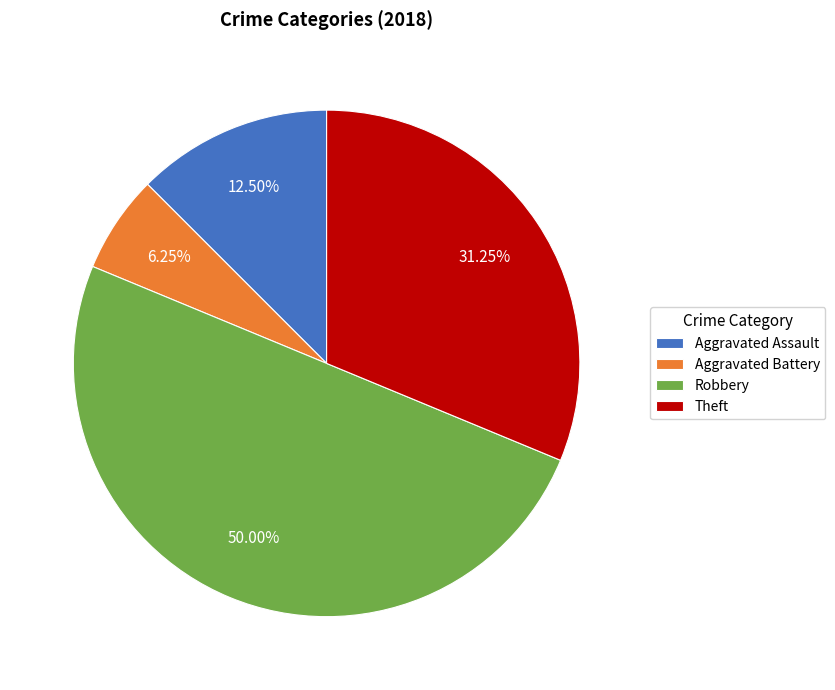

Which has a higher value, Robbery or Aggravated Assault?

Robbery